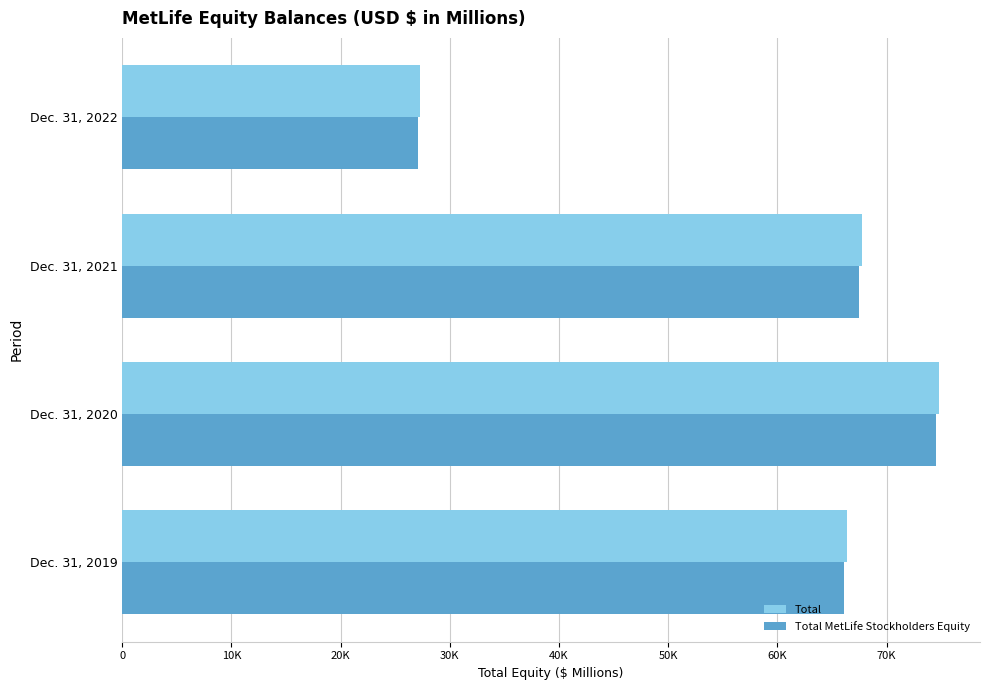

Which series has the largest range (max minus min)?

Total